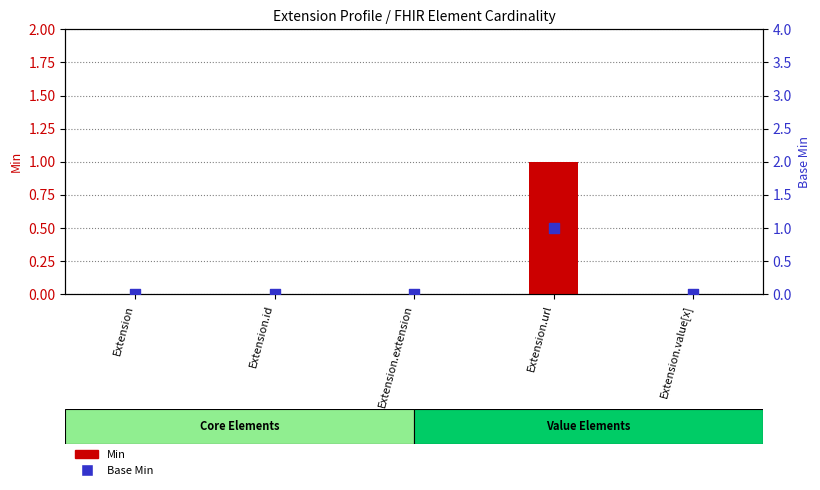

Which series reaches the minimum Y coordinate?

Min